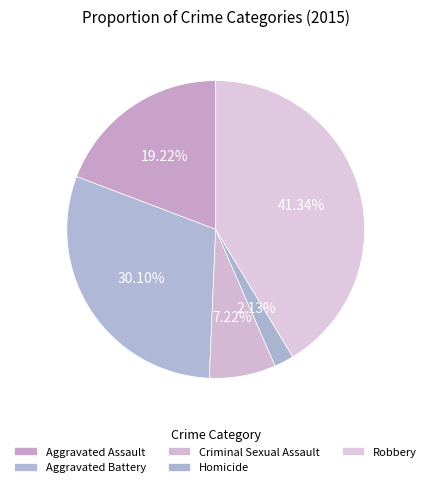

How many segments does this pie chart have?

5